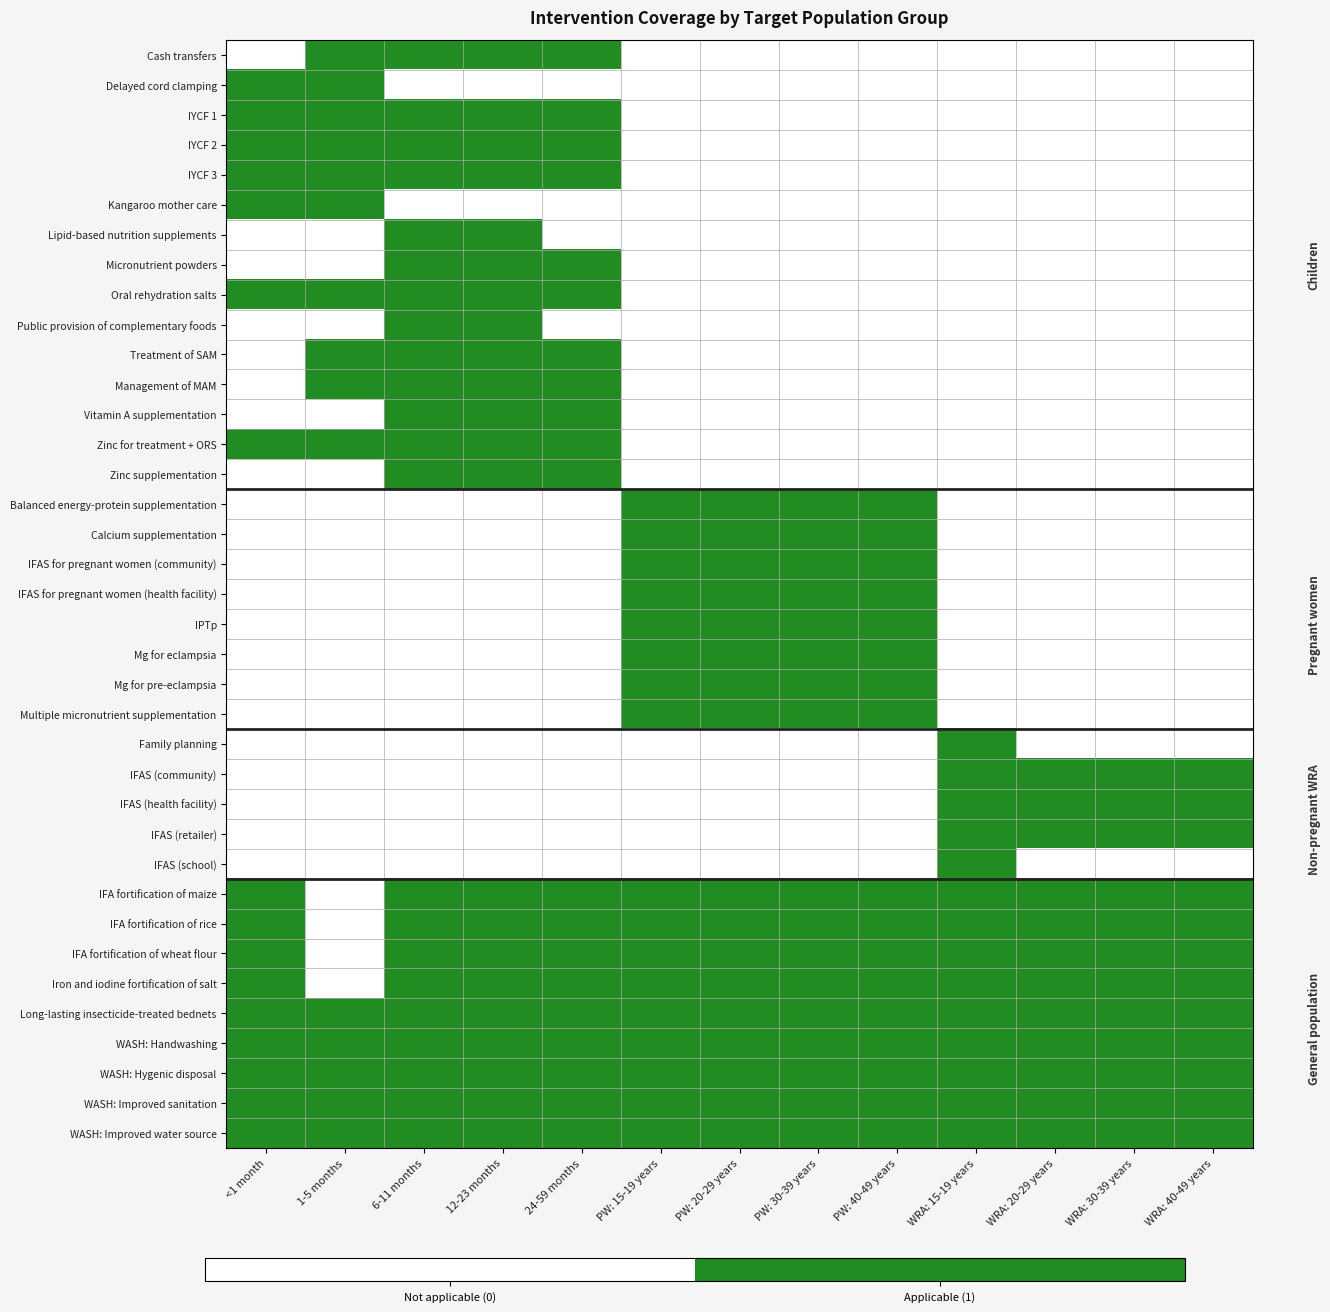

At which category is the sum across all series the highest?

6-11 months